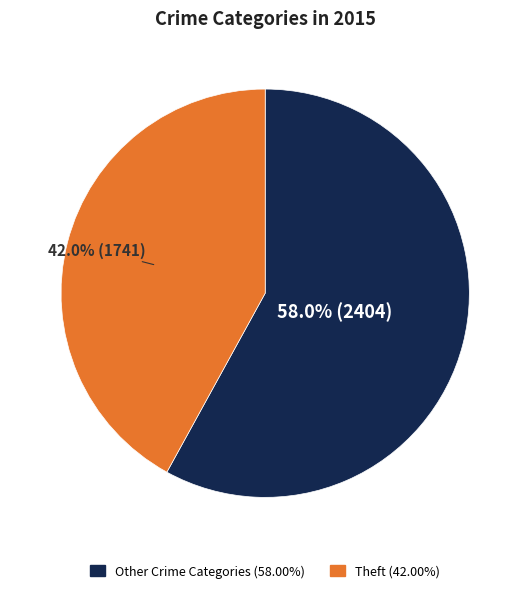

Is there a majority slice in this chart?

Yes